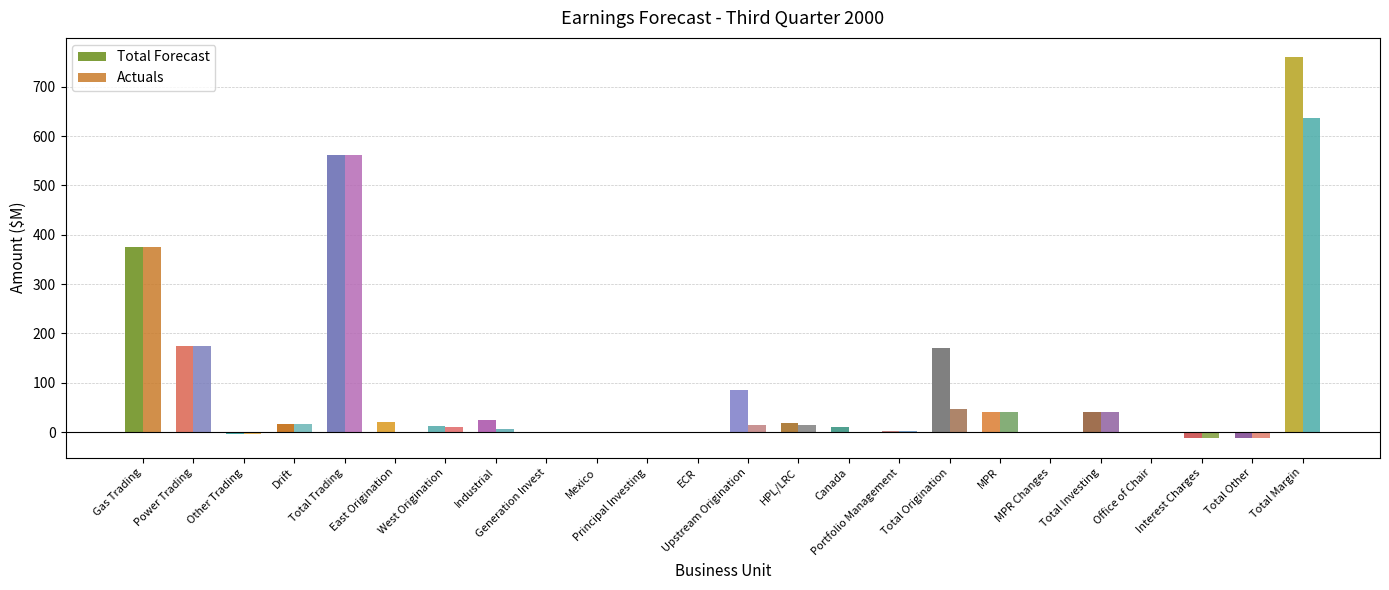

Which label corresponds to the smallest value in the chart?

Interest Charges